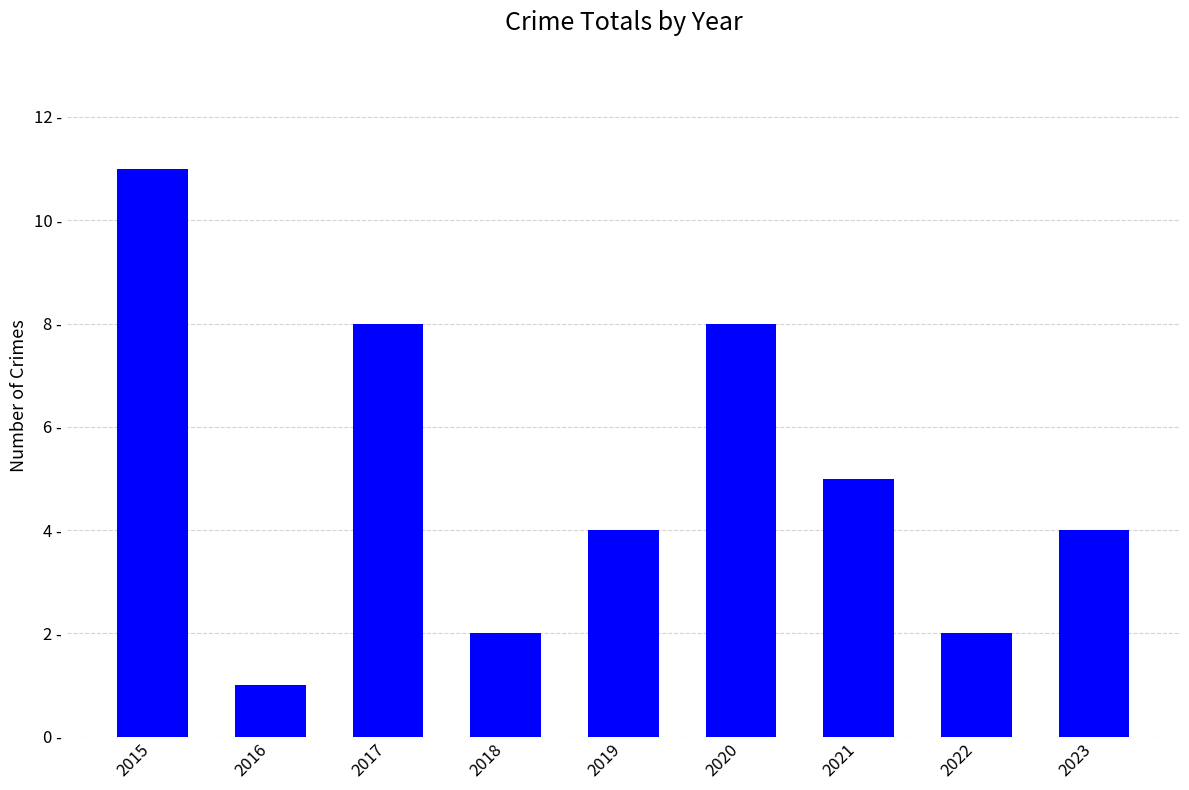

Does the chart contain any negative values?

No